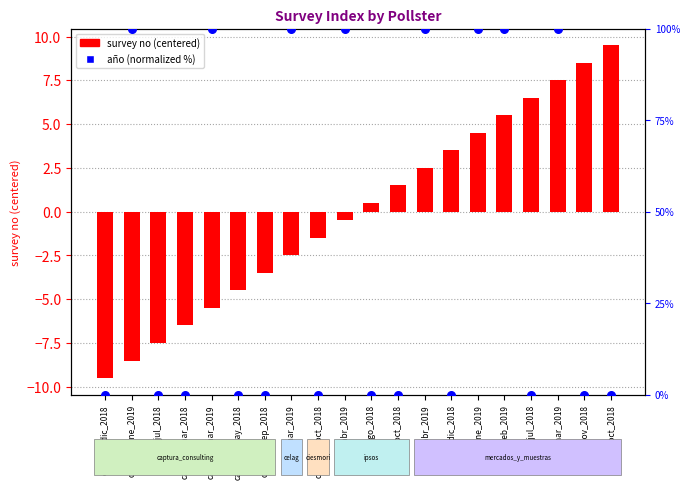

What is the total value across all series at ipsos_oct_2018?

1.5